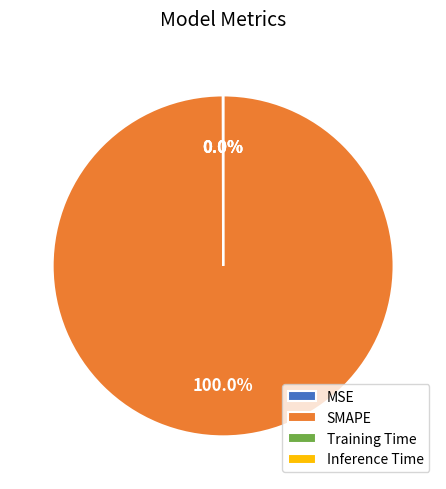

Which category accounts for the majority?

SMAPE